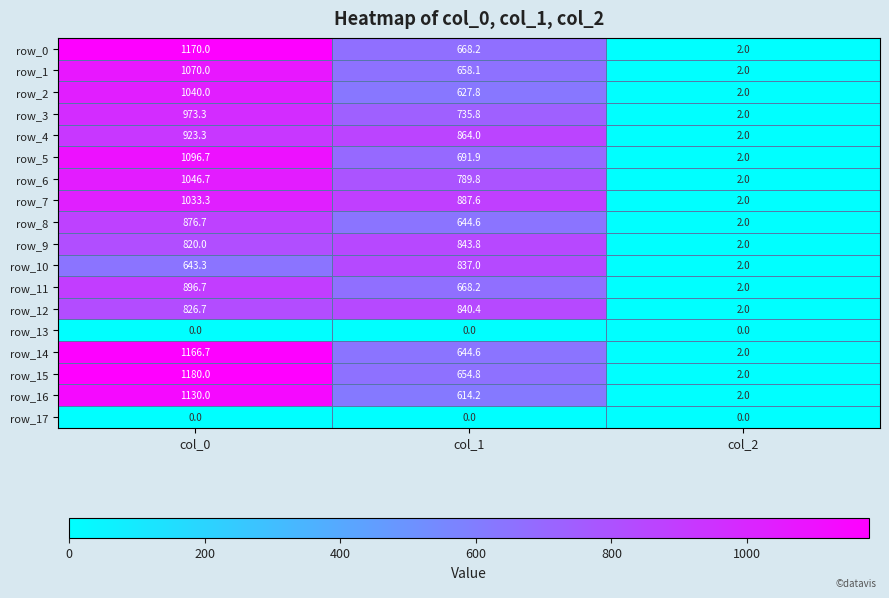

List the labels in order of row_6 value, largest first.

col_0, col_1, col_2